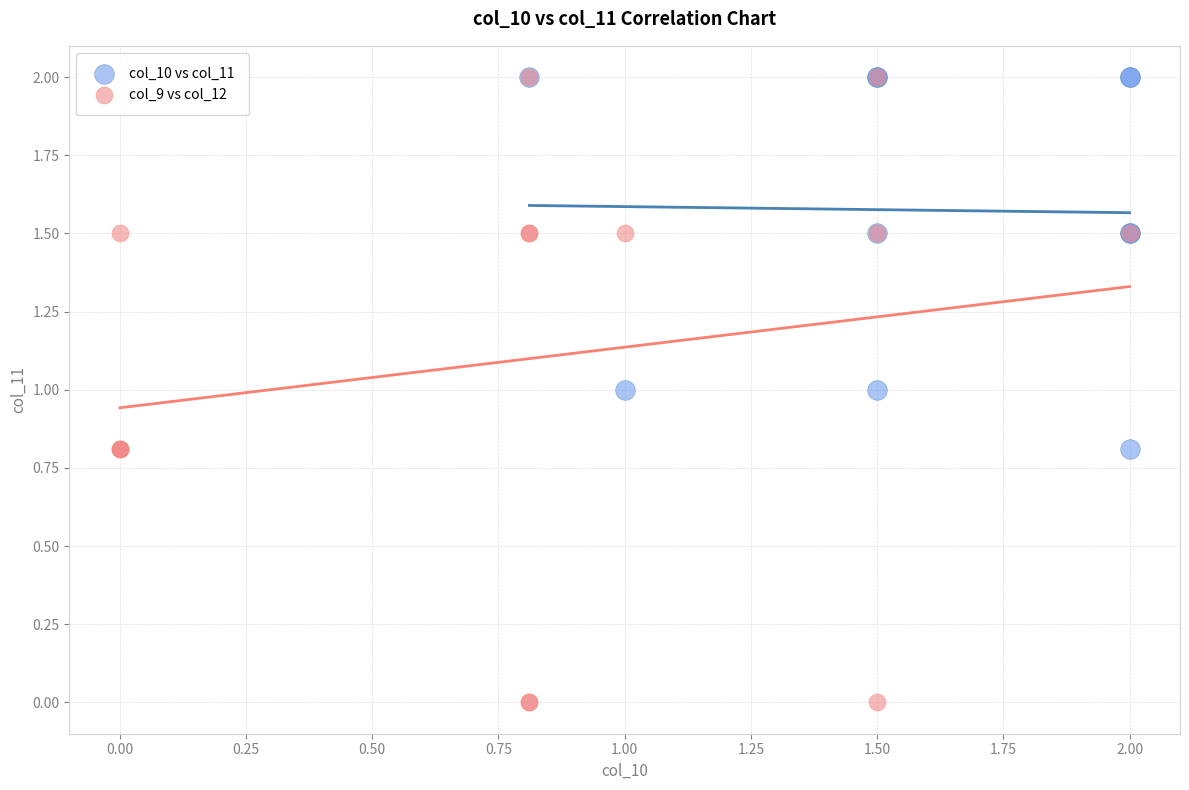

Which series has the widest spread of Y values?

col_9 vs col_12